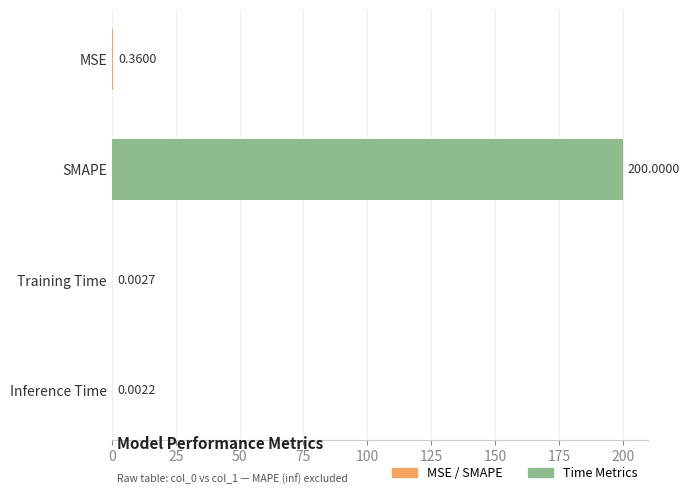

What is the maximum value shown in the chart?

200.0